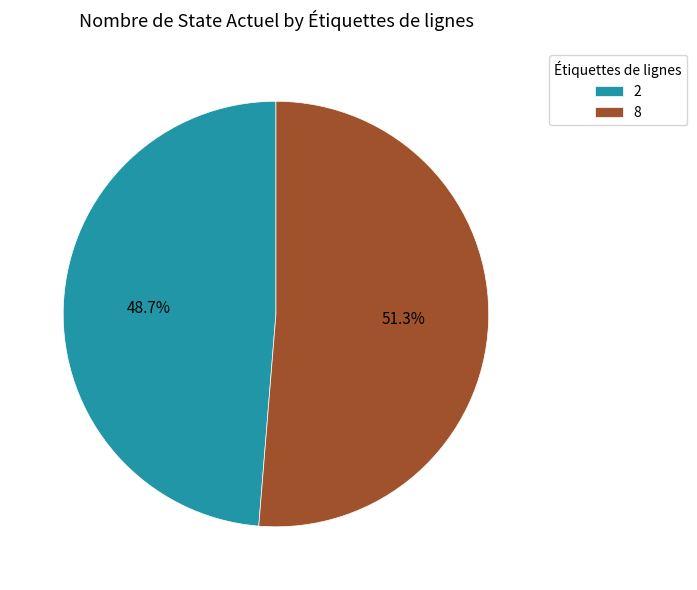

Rank the categories by value from highest to lowest.

8, 2